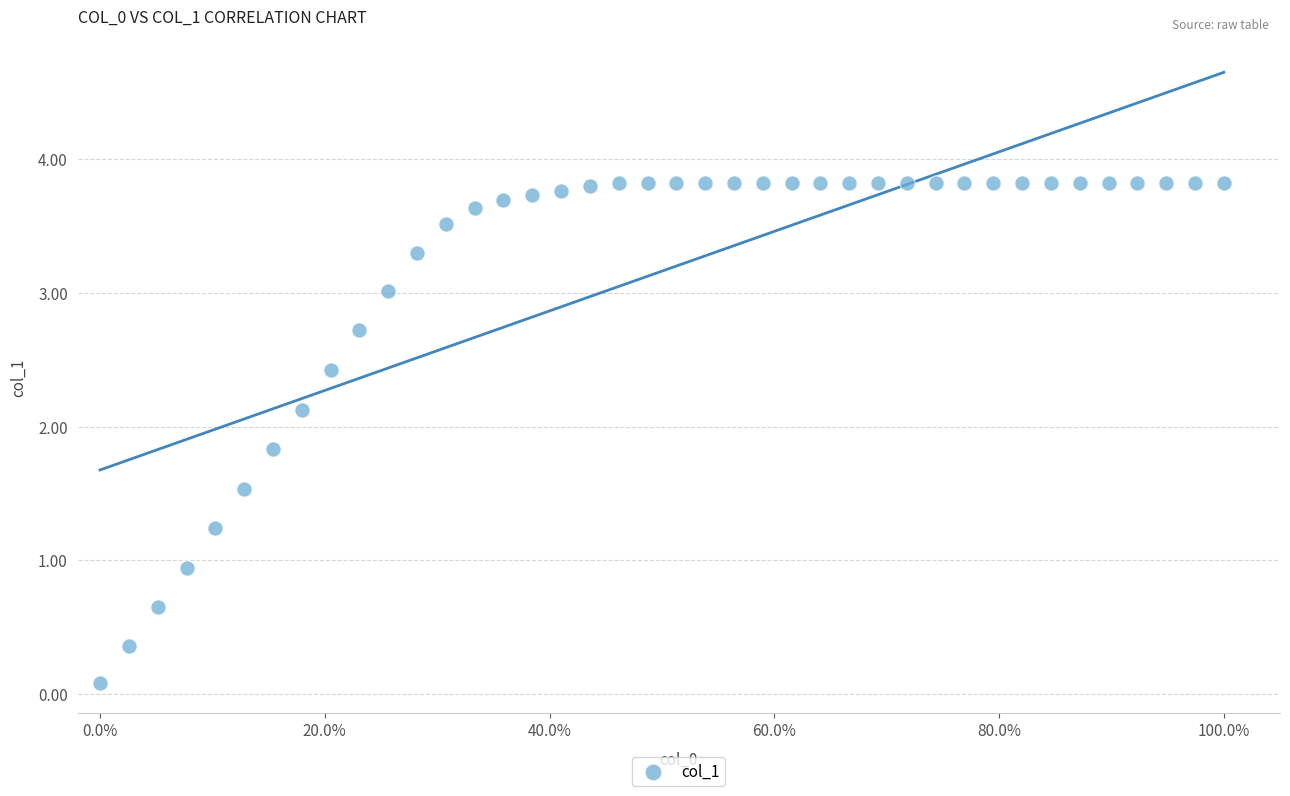

What Y value in the scatter plot is closest to 1?

0.9